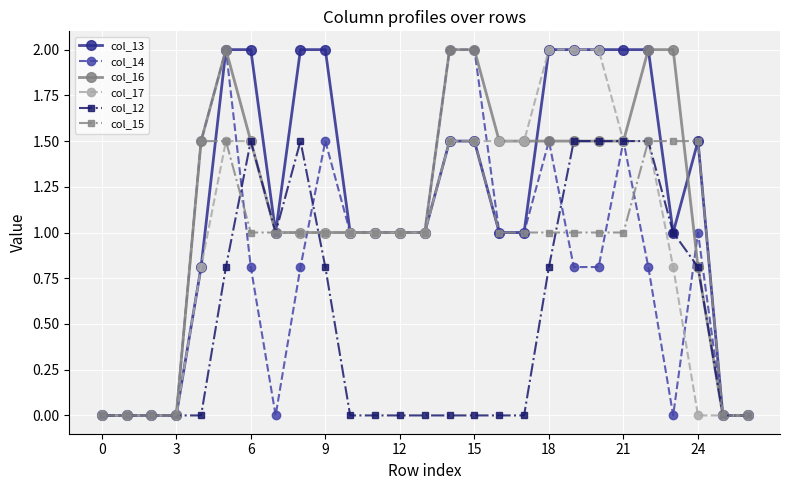

What is the maximum value shown in the chart?

2.0